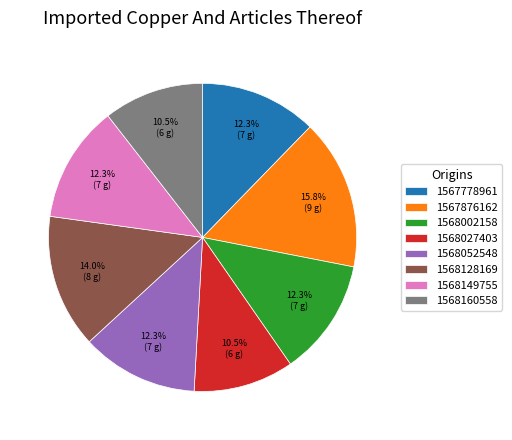

What portion of the pie excludes 1568027403?

89.5%